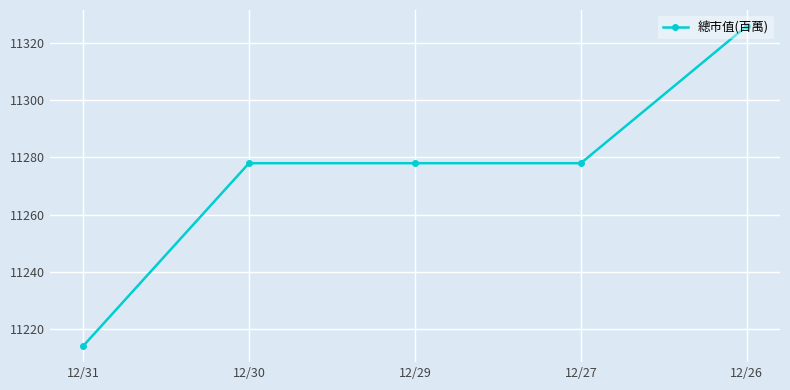

The chart shows a value of 11278 at 12/30. True or false?

True